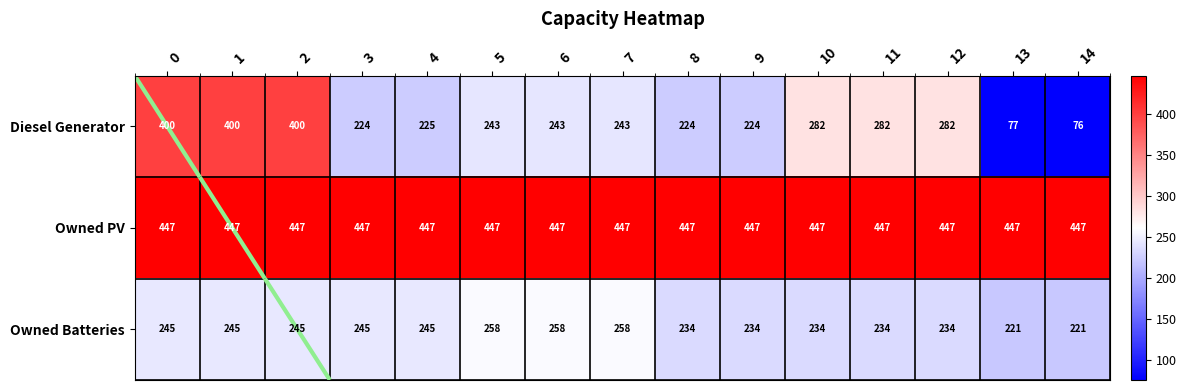

Between 6 and 9, which series saw the biggest shift?

Owned Batteries